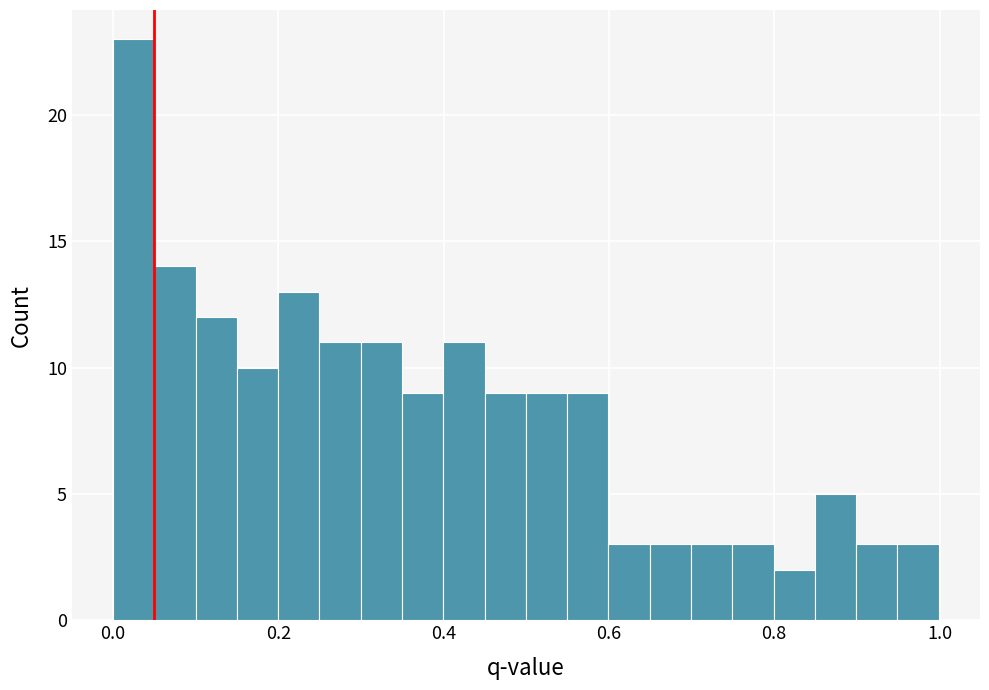

Read against the x-axis, roughly where is the centre of the tallest bar?

0.02